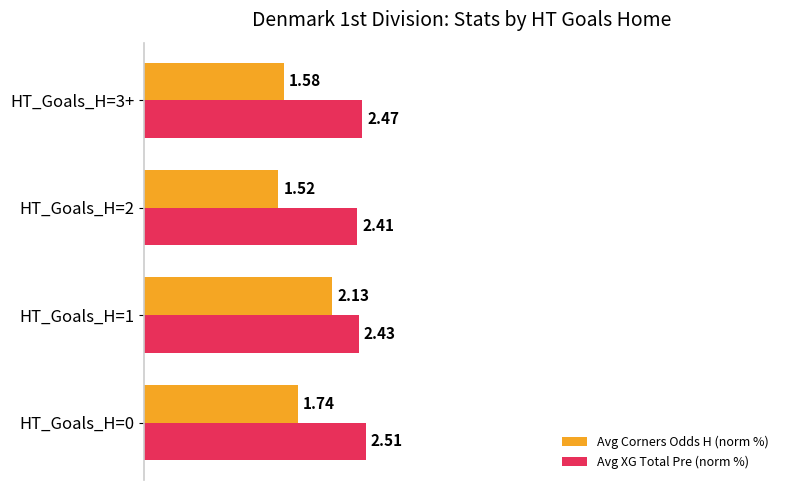

Which series has the largest range (max minus min)?

Avg Corners Odds H (norm %)